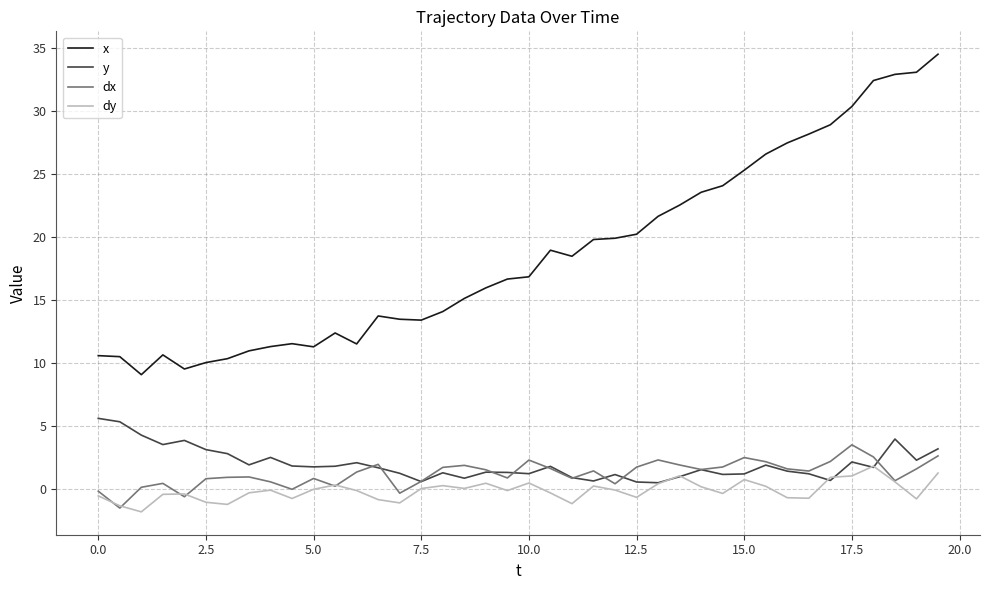

Rank the series by their maximum value, from highest to lowest.

x, y, dx, dy